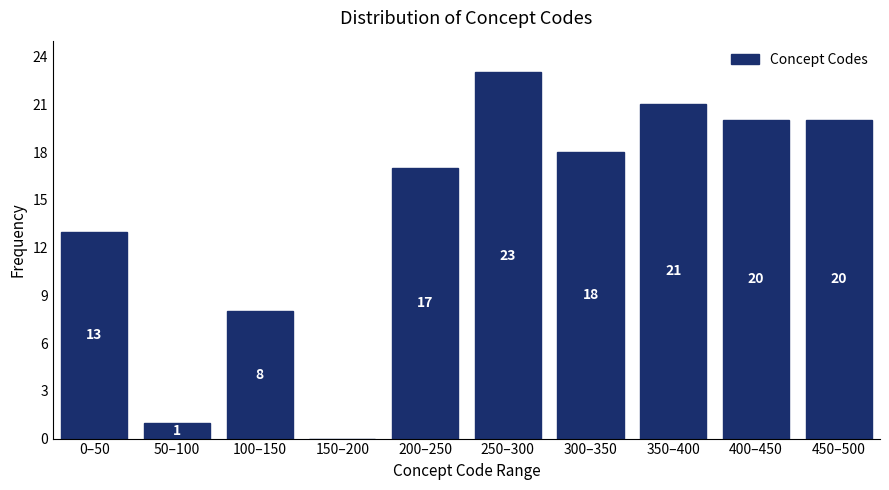

Reading left to right, what are all the values shown in this chart?

0–50=13	50–100=1	100–150=8	150–200=0	200–250=17	250–300=23	300–350=18	350–400=21	400–450=20	450–500=20